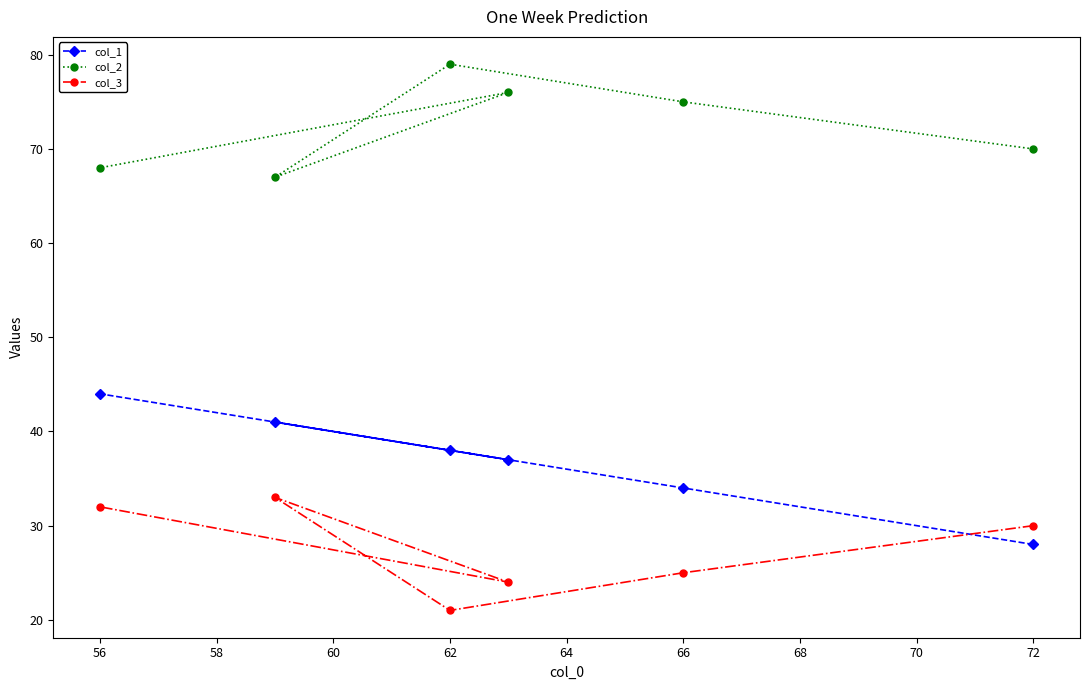

List the series in order of their overall mean, lowest first.

col_3, col_1, col_2